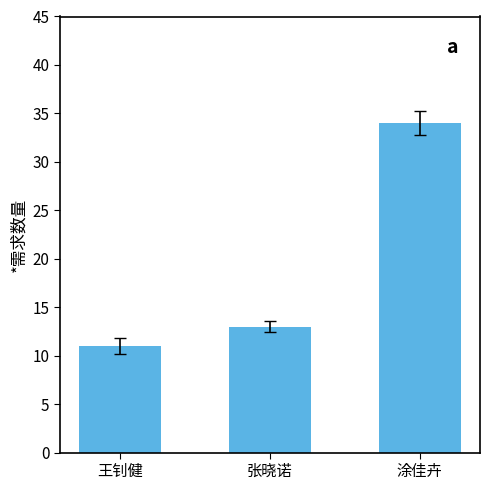

True or false: the data shows 34 at 涂佳卉.

True